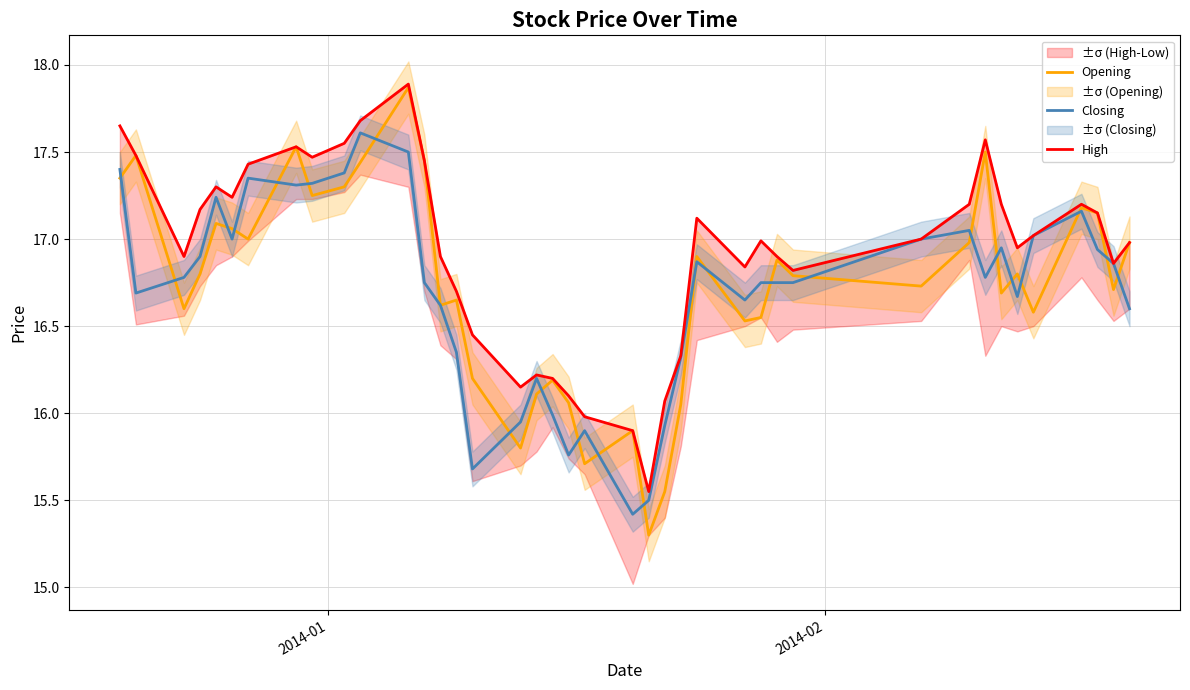

List the series in order of their overall mean, highest first.

High, Opening, Closing